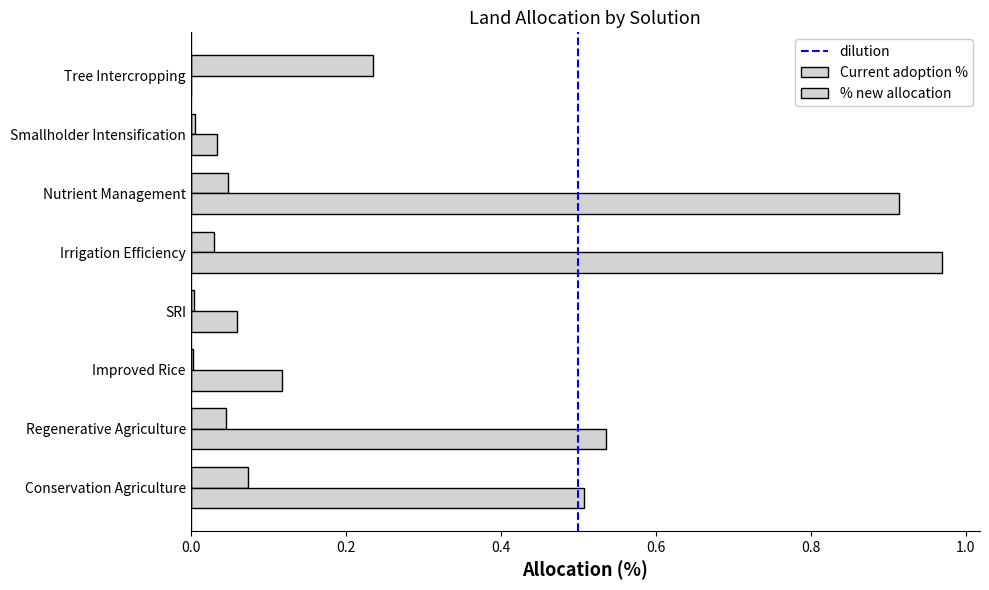

What is the difference between the second highest and second lowest values in the Current adoption % series?

0.1